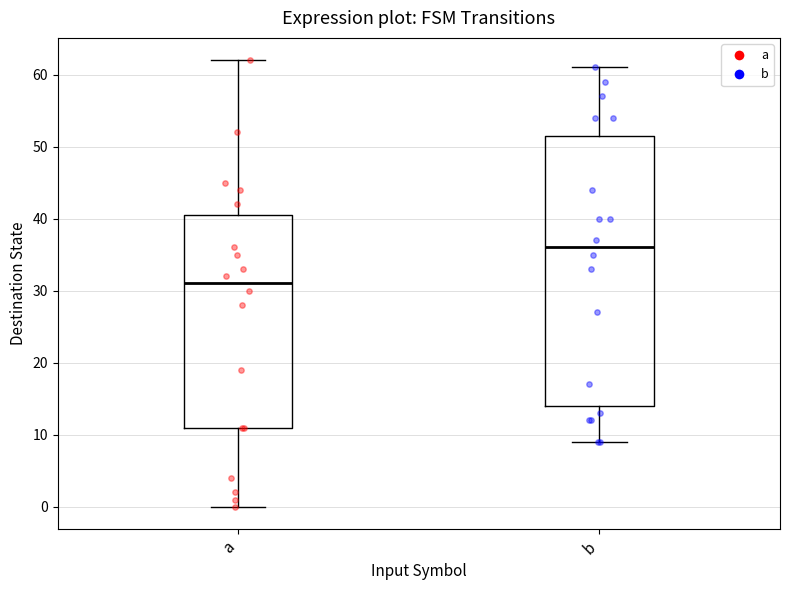

Where does the median line of the box for a sit on the y-axis? The values are not printed on the chart, so give them approximately, as read against the axis.

31